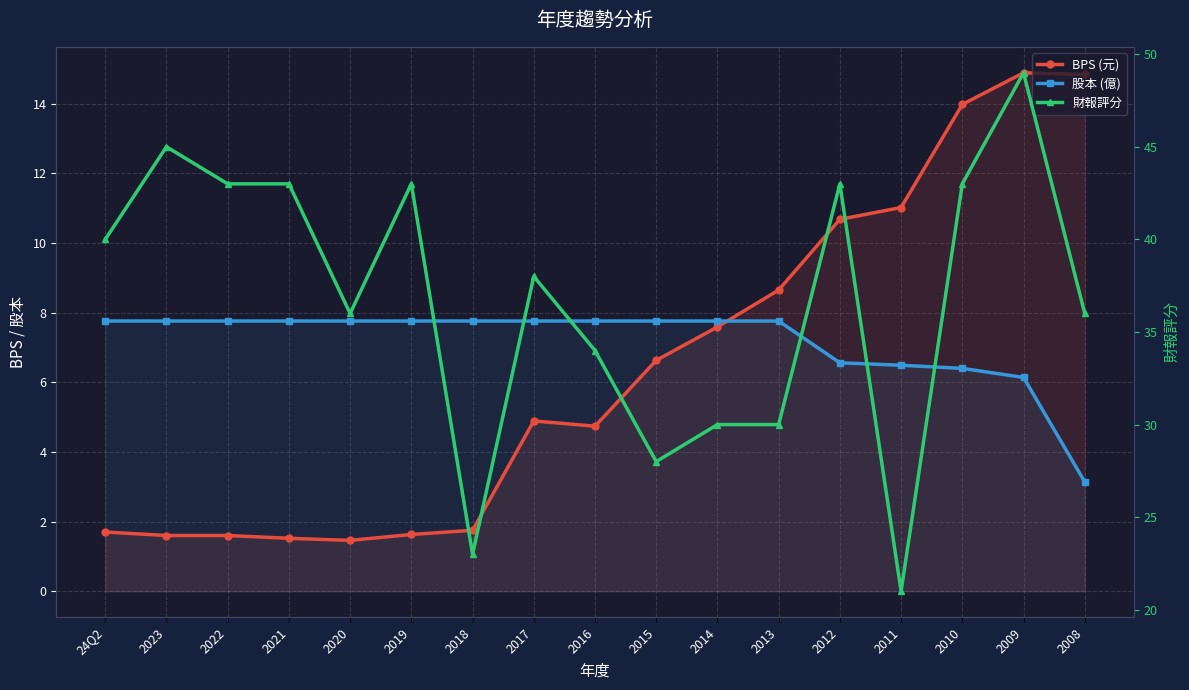

What is the difference between the highest and lowest values at 2019?

41.4